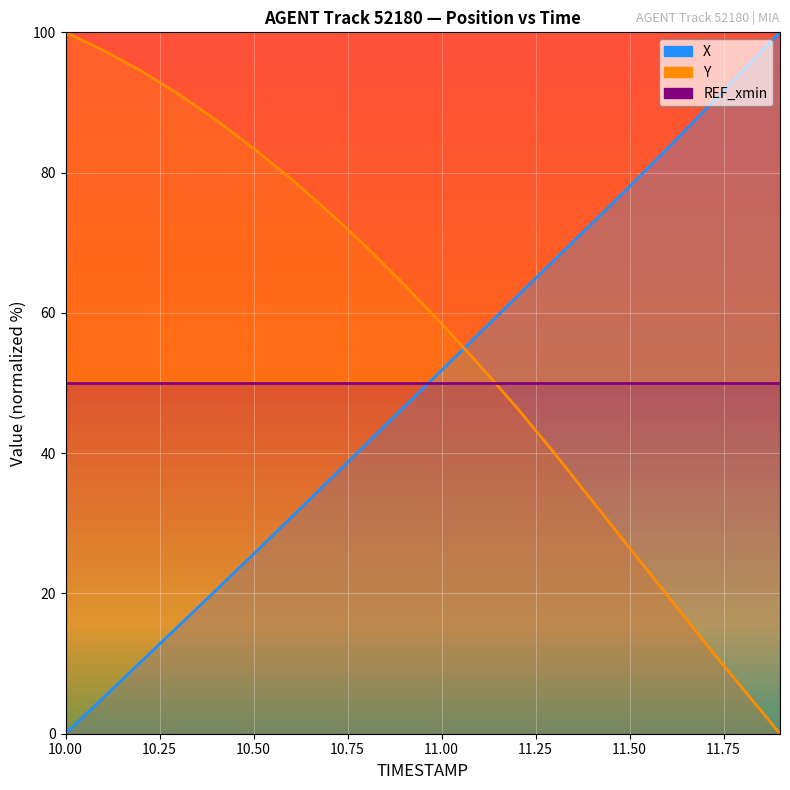

How many intersections are there between X and Y?

1